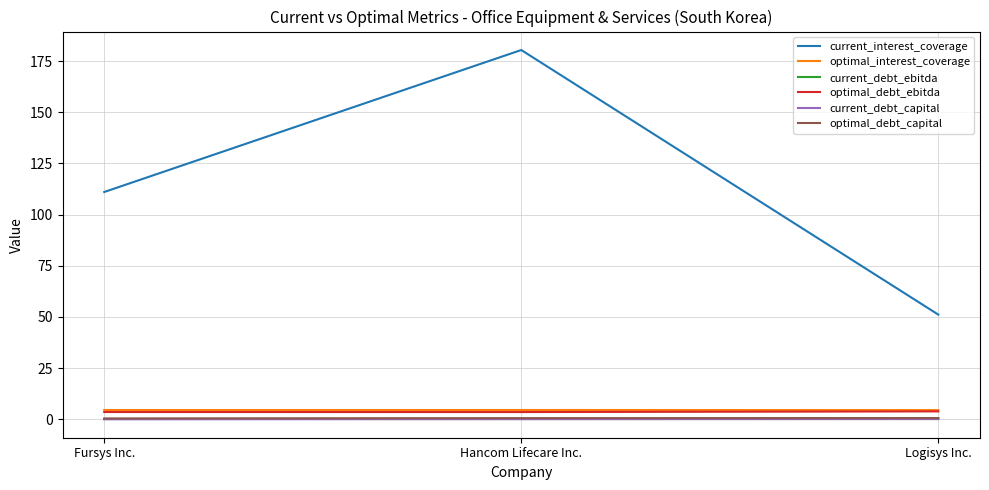

Which series has the largest total across all categories?

current_interest_coverage